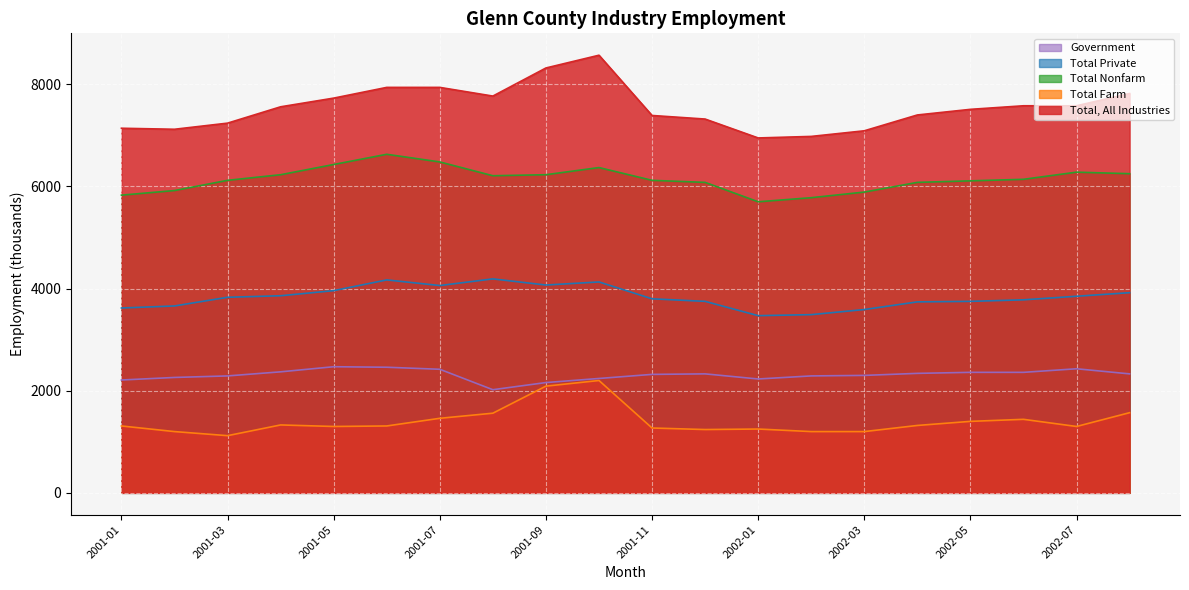

At which label is Total Farm closest to 1660?

2002-08